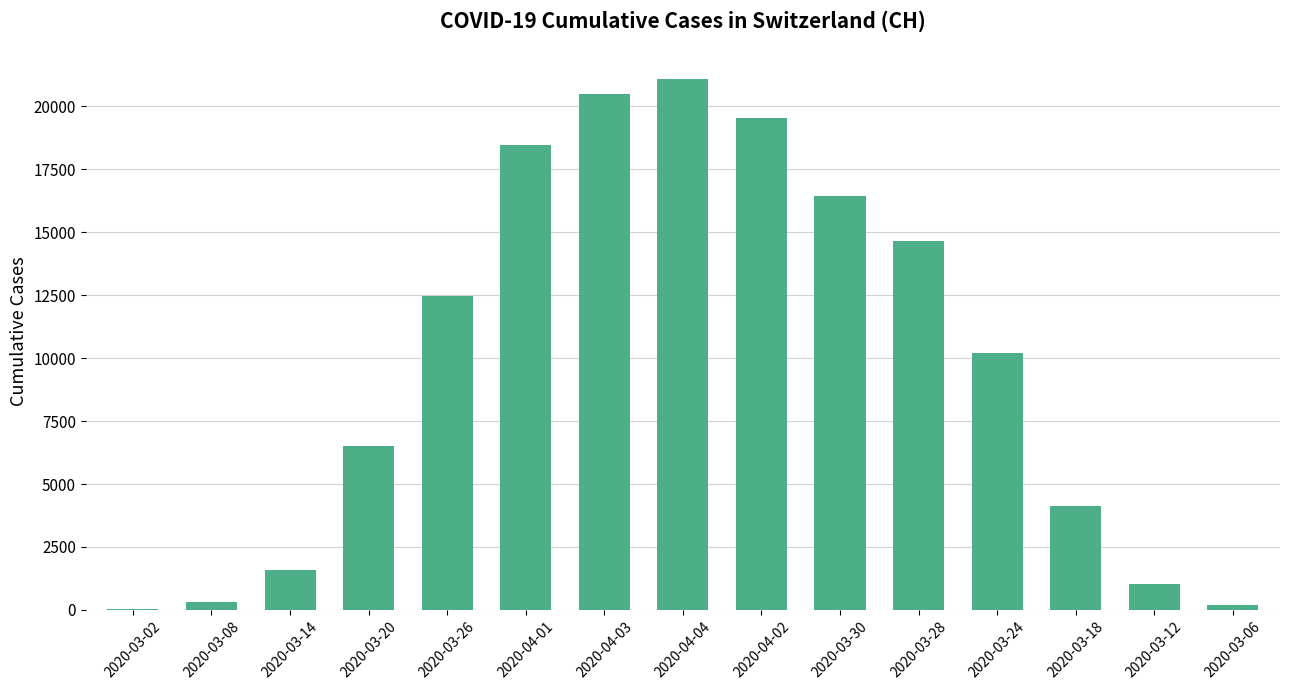

What is the ratio of the value at 2020-04-02 to the value at 2020-03-24?

1.9